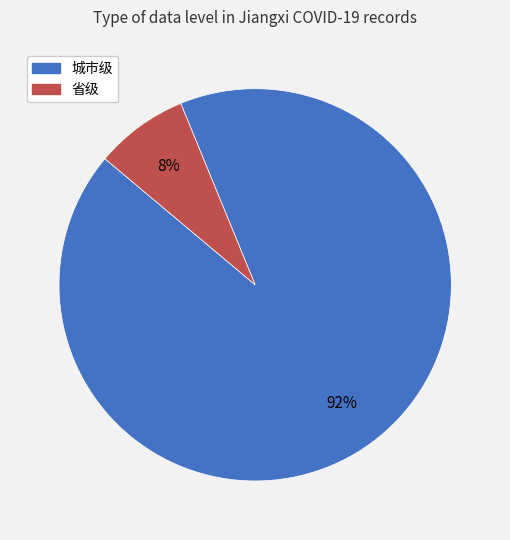

What percentage is the 省级 slice, to the nearest percent?

8%